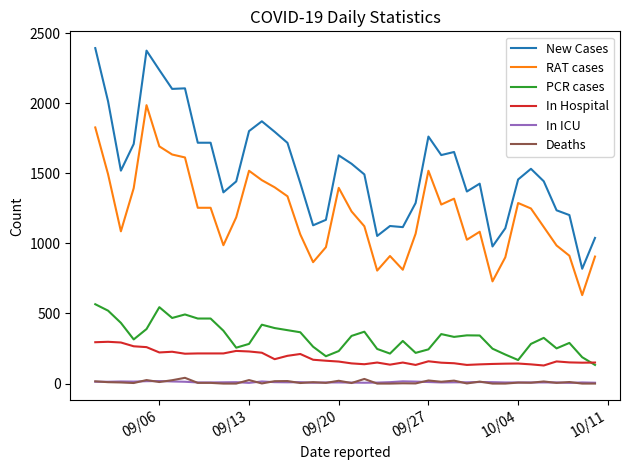

Which series has the largest range (max minus min)?

New Cases